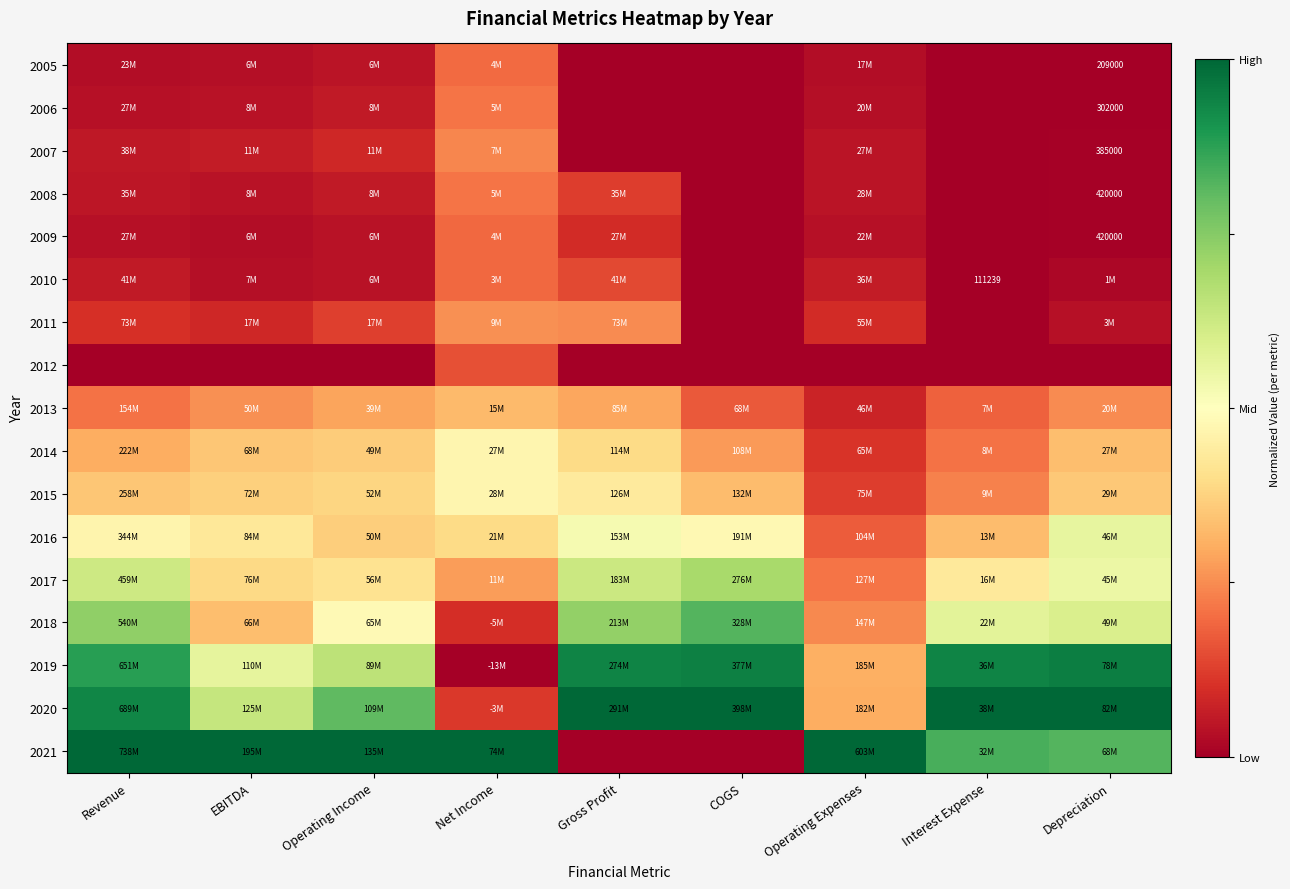

How many data points does each series have?

9